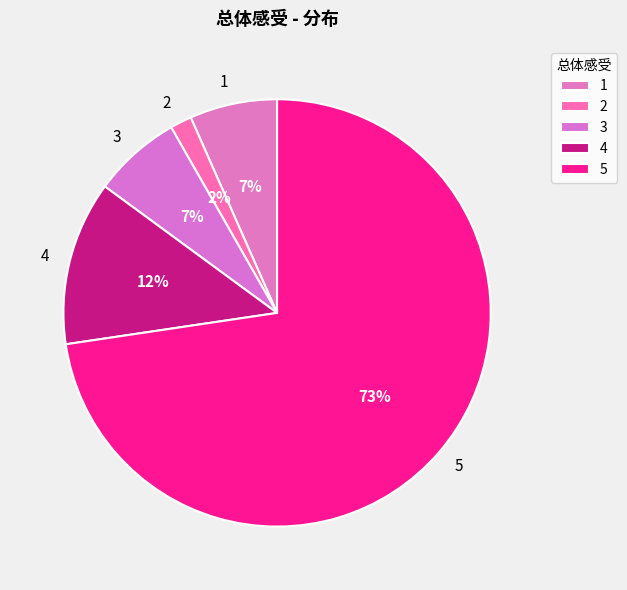

To the nearest percent, what is the average slice percentage?

20%